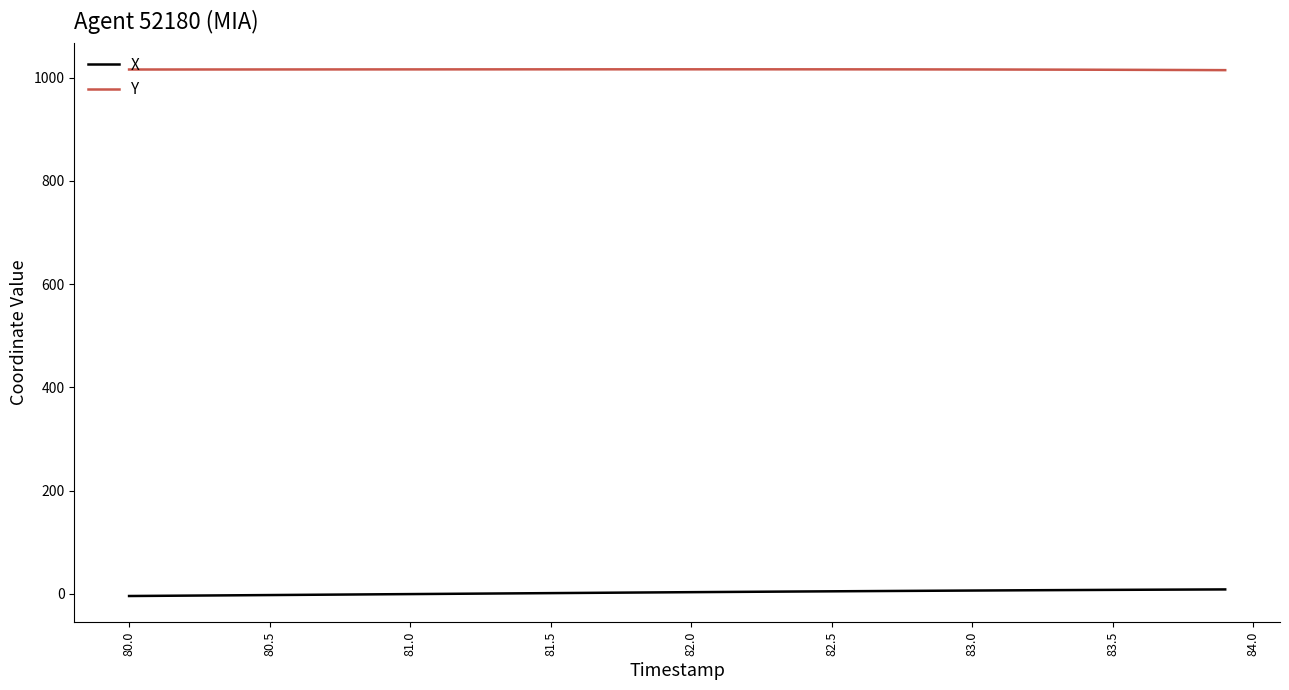

What is the smallest value displayed?

-4.2